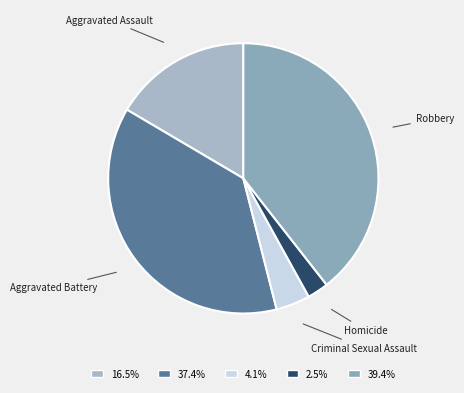

Do Robbery and Aggravated Battery together represent more than half of the pie?

Yes